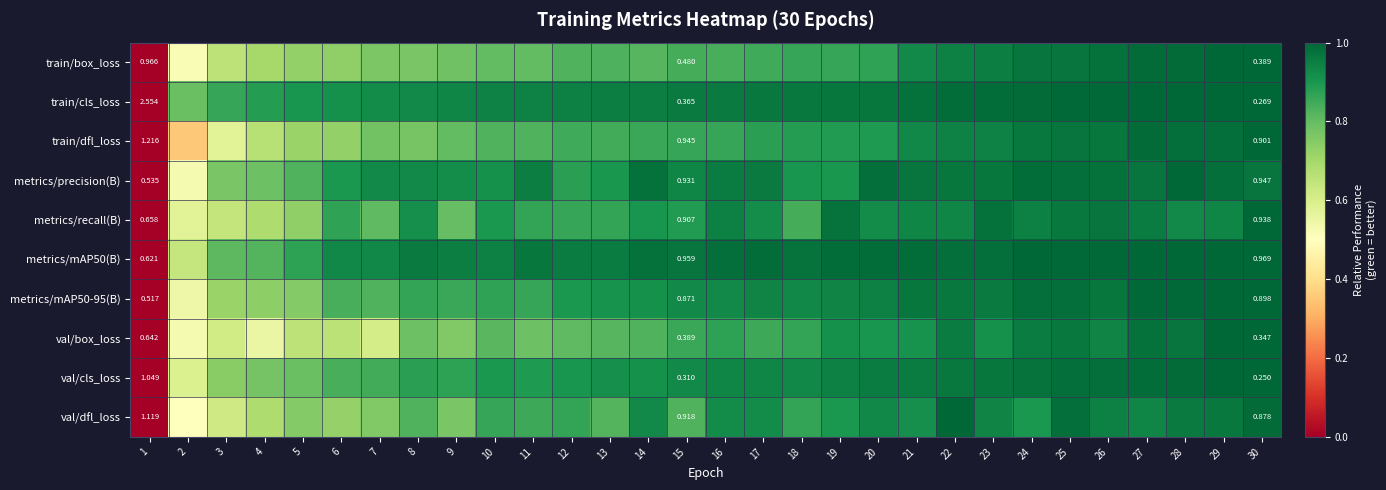

The train/box_loss series shows 1.0 at 27. True or false?

True